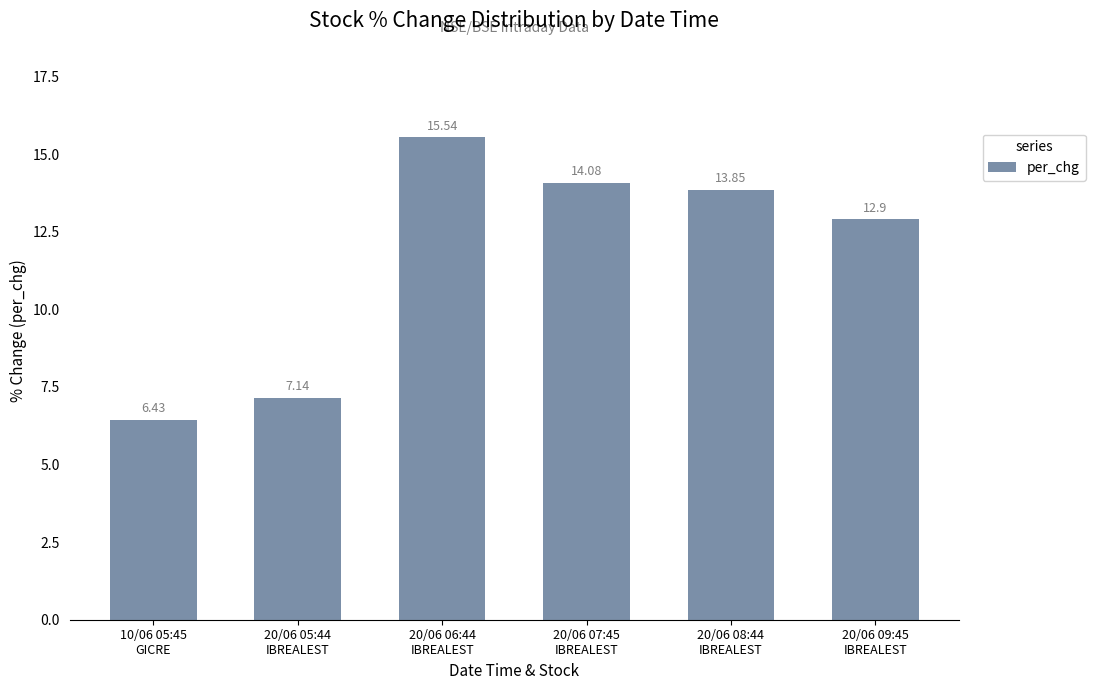

The chart shows a value of 21.8 at 20/06 06:44
IBREALEST. True or false?

False